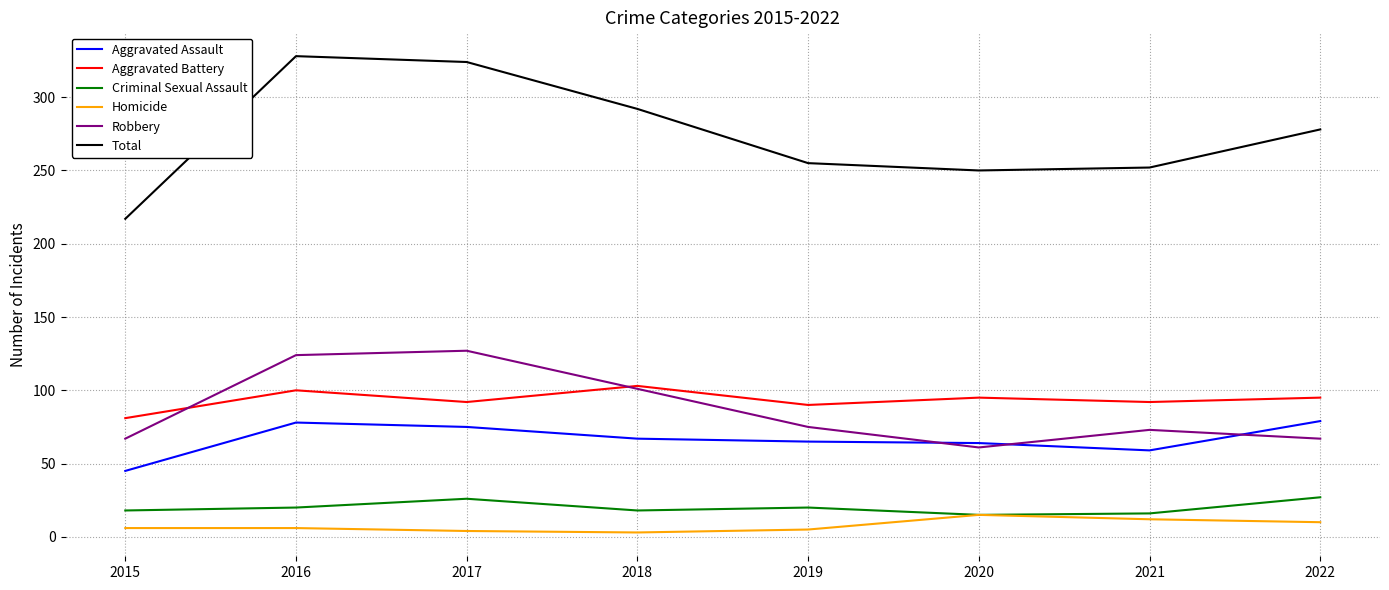

What is the spread (max minus min) of values at 2017?

320